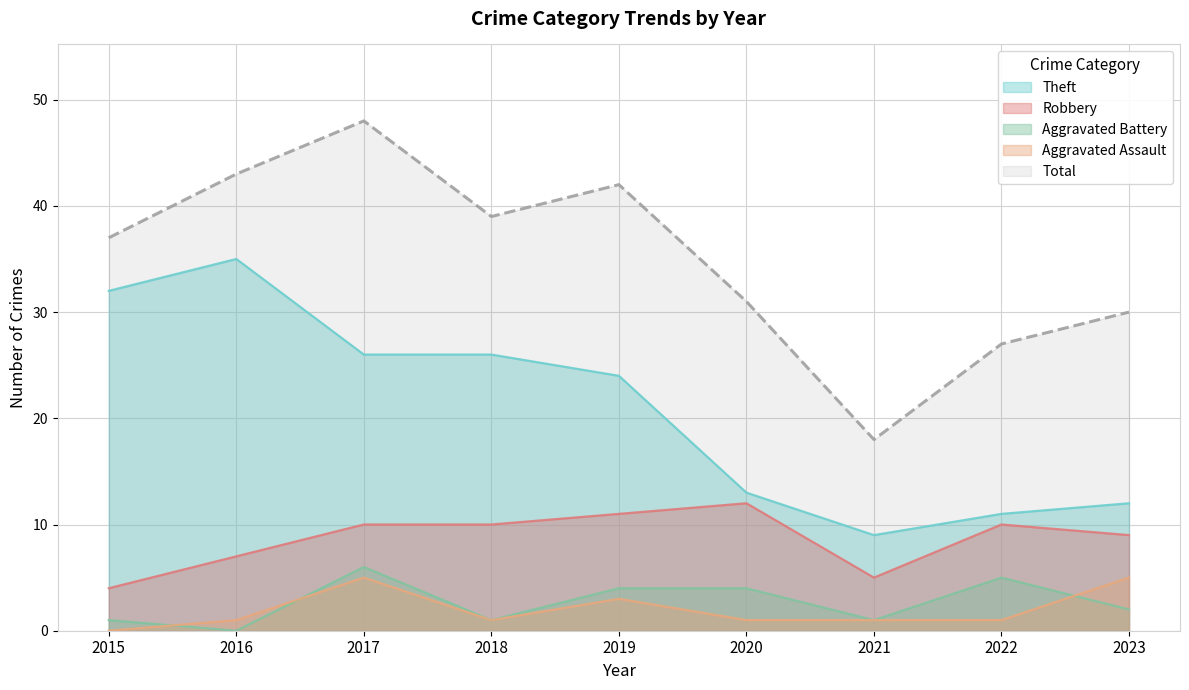

How many lines are shown in the chart?

5